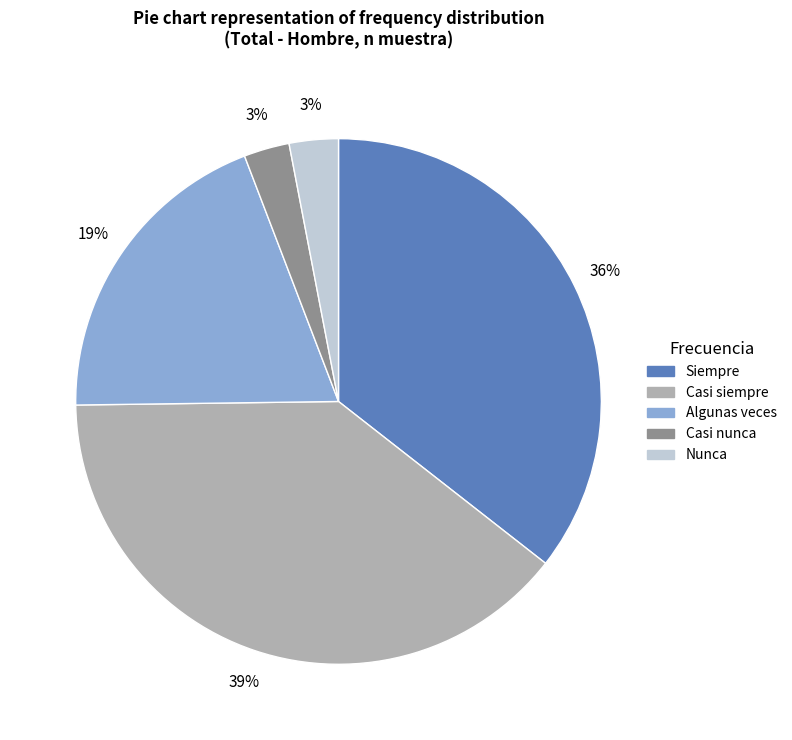

Is there any slice that represents more than half of the pie?

No